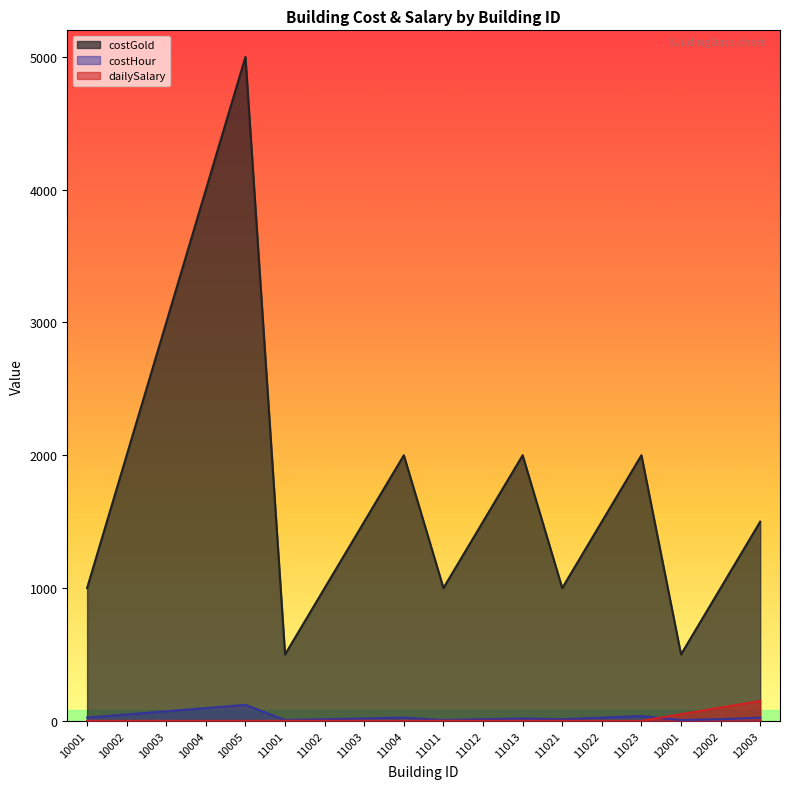

Which series changed the most between 10001 and 11002?

costHour